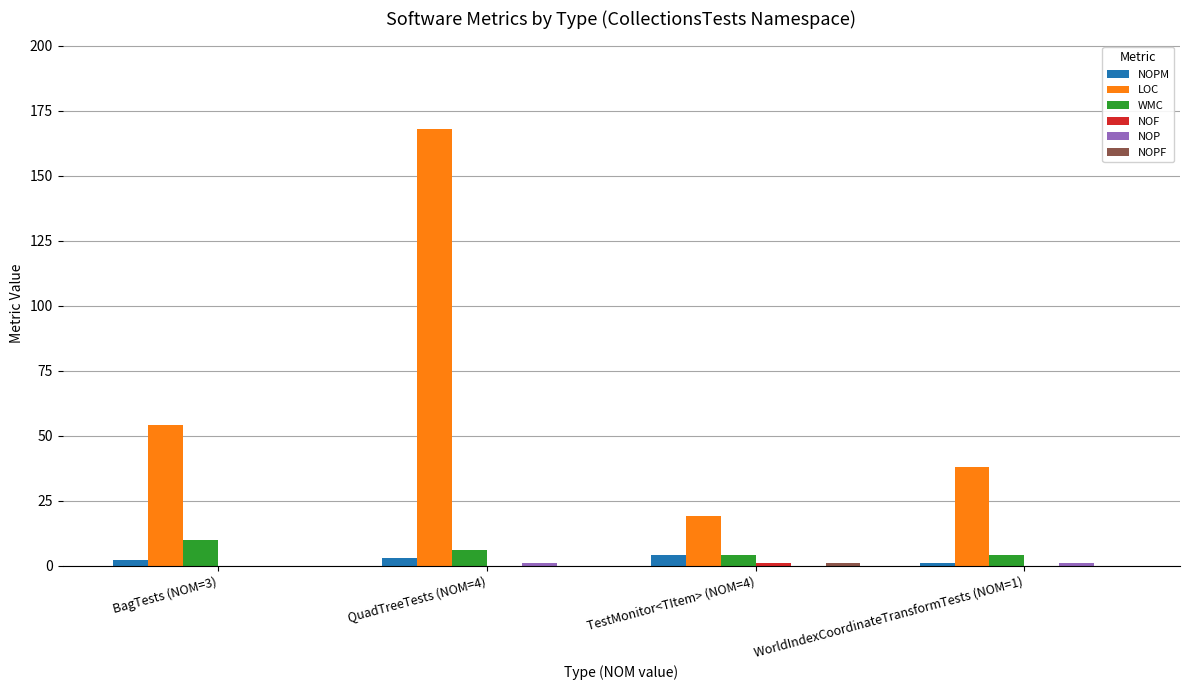

At which category is the sum across all series the highest?

QuadTreeTests (NOM=4)